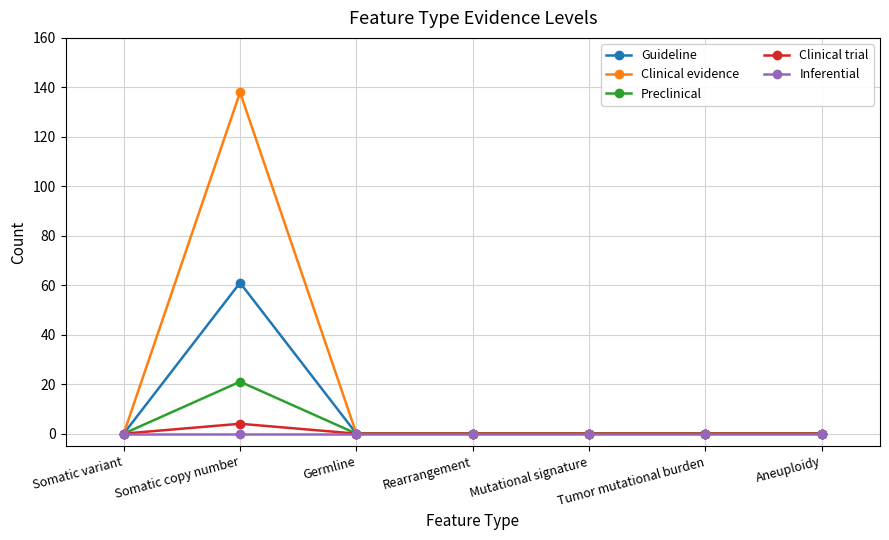

What is the maximum value for Clinical trial?

4